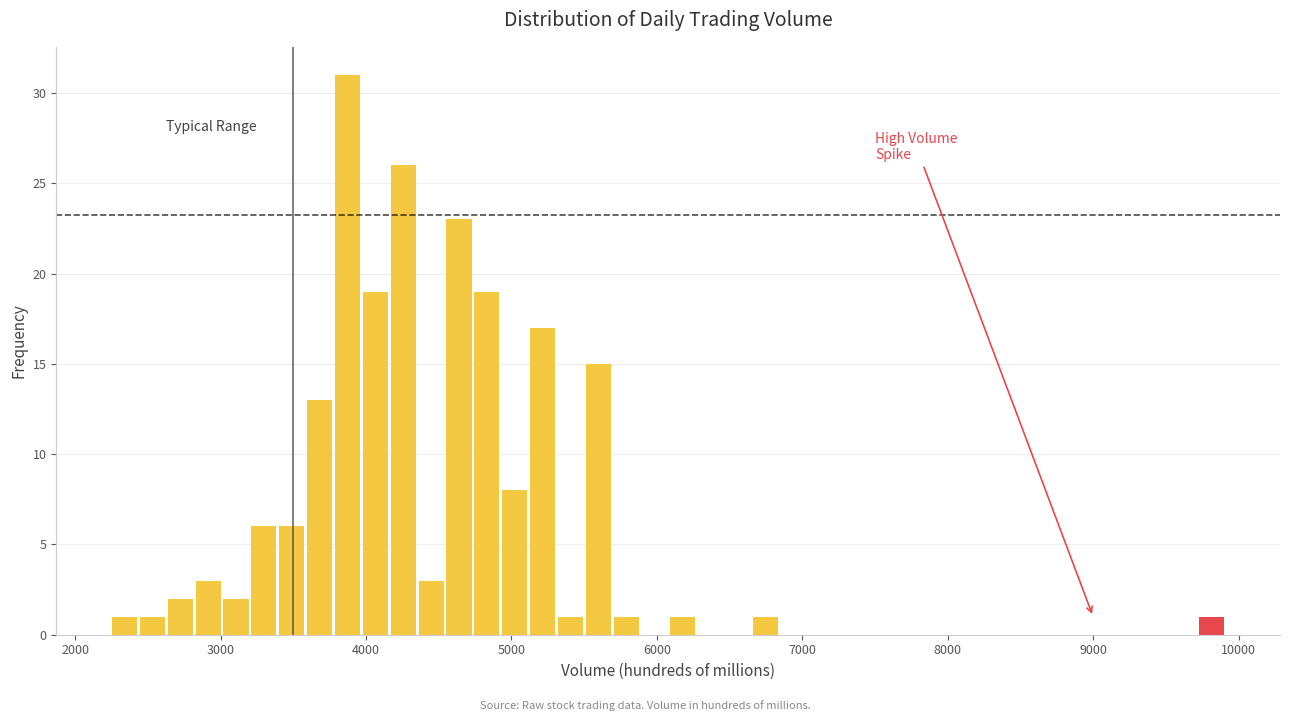

Read against the x-axis, roughly where is the centre of the tallest bar?

3900